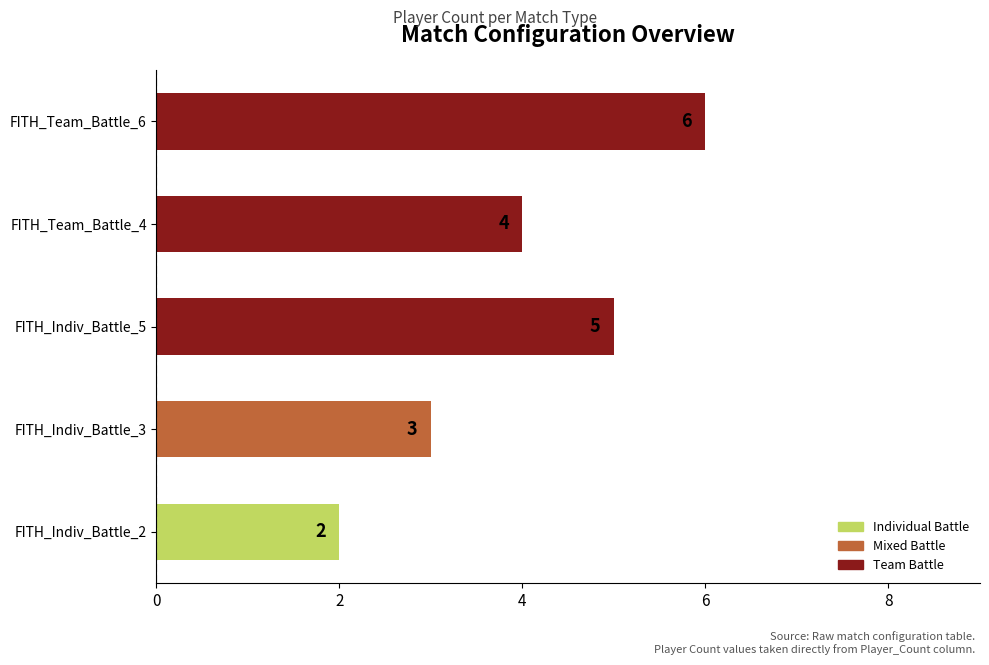

How many series are shown in this chart?

1